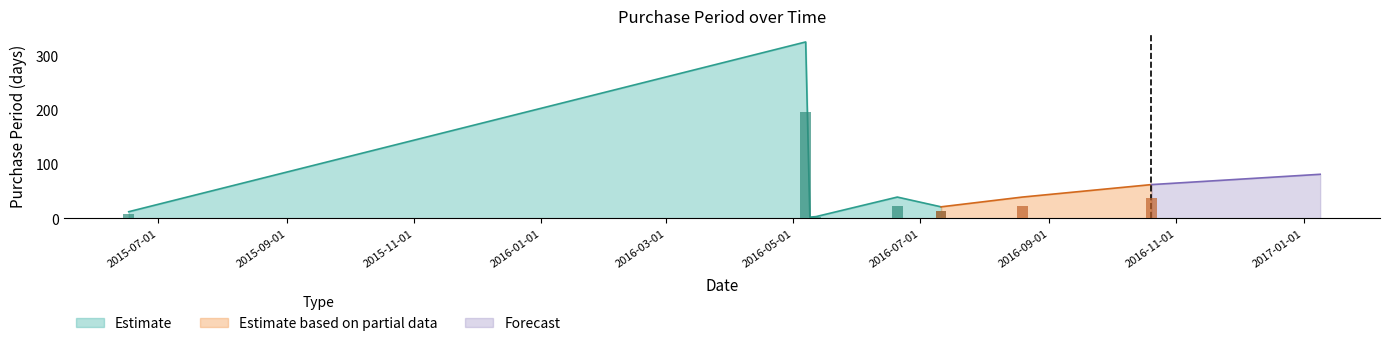

What is the greatest value displayed?

325